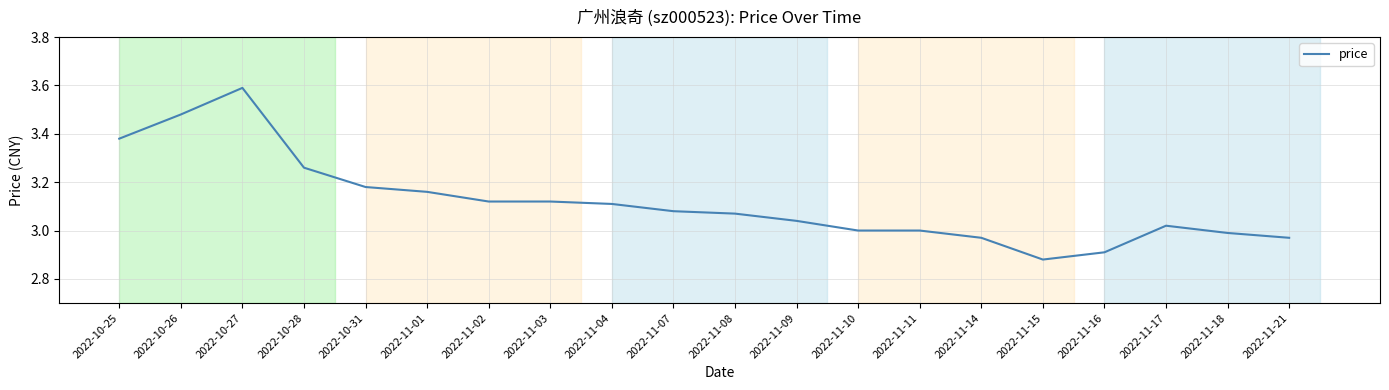

What is the change in value from 2022-11-14 to 2022-11-15?

-0.1